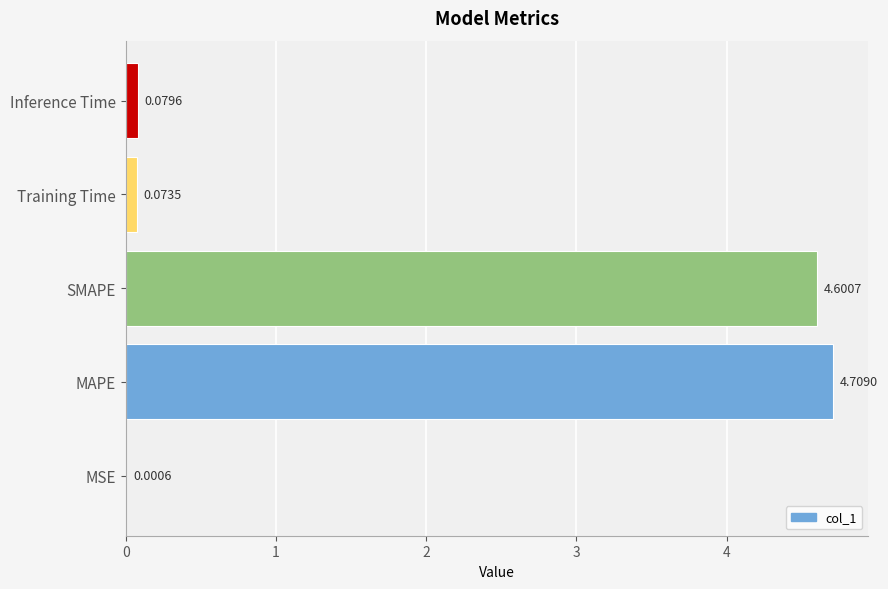

Which label corresponds to the largest value in the chart?

MAPE